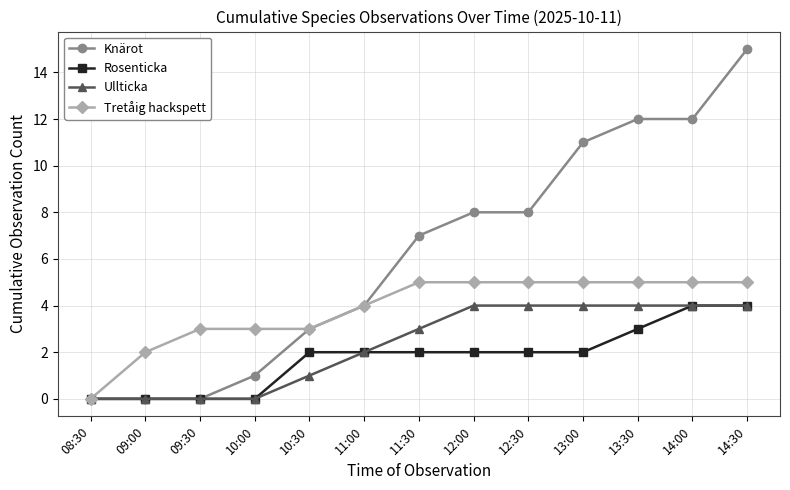

What is the difference between the maximum and minimum values in the Rosenticka series?

4